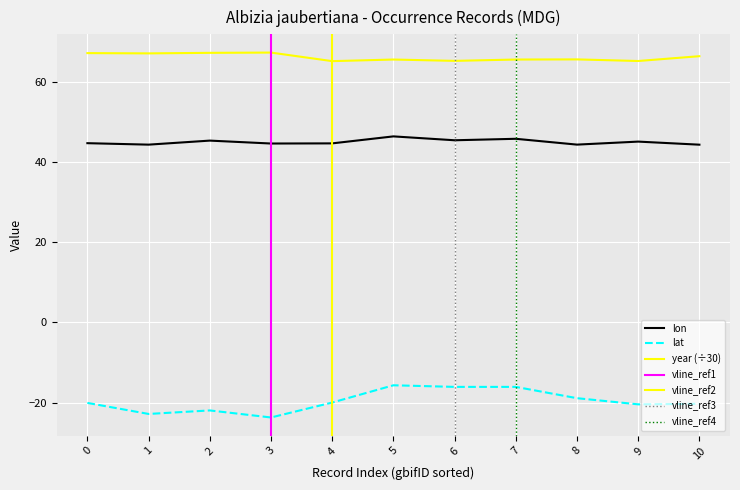

What is the difference between the second highest and second lowest values in the year series?

2.0